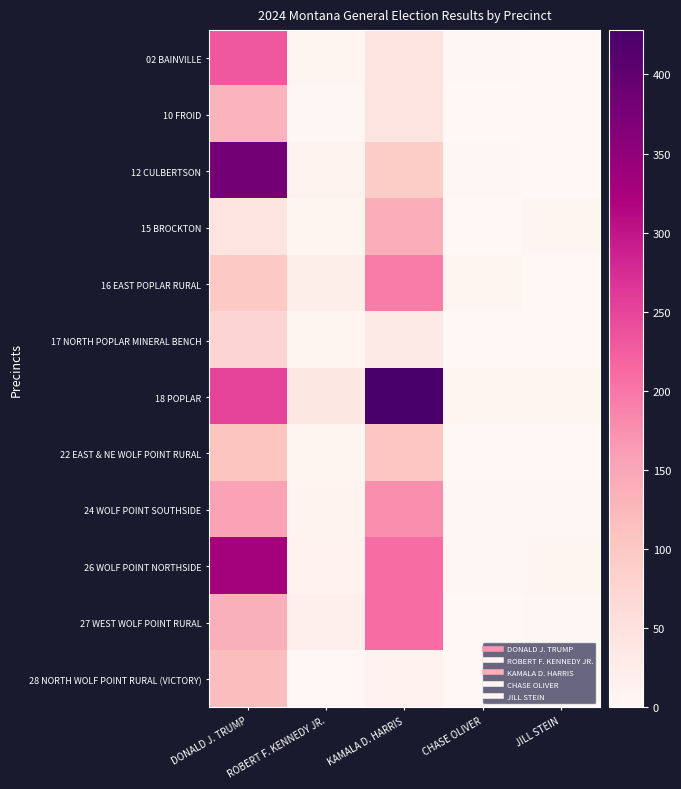

Which series has the largest total across all categories?

18 POPLAR